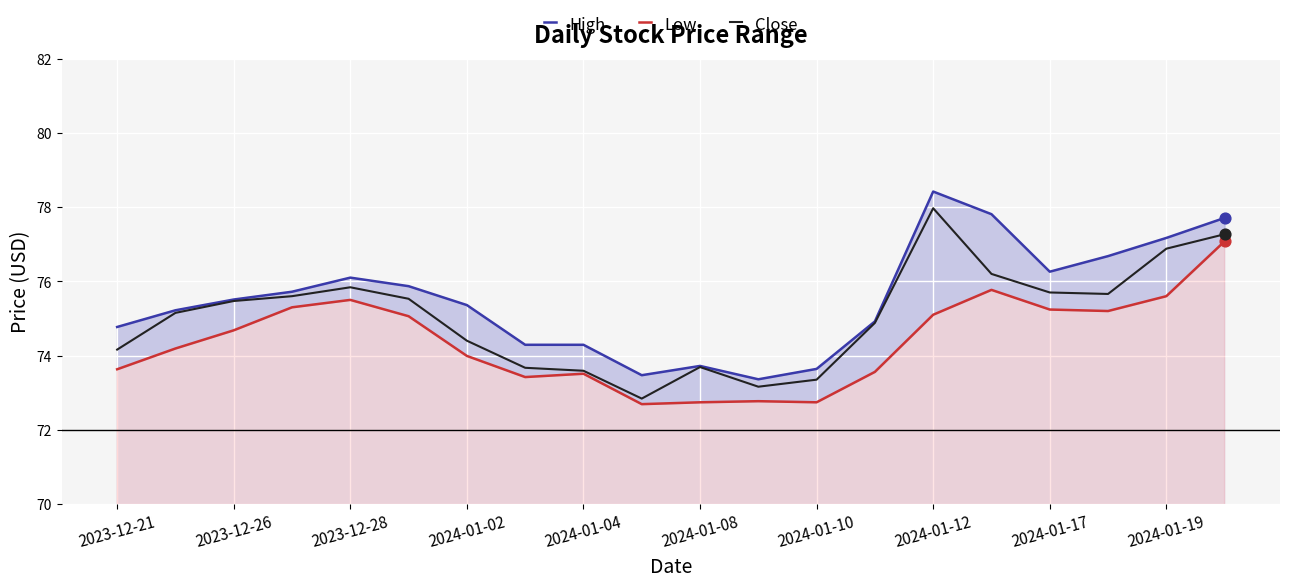

Which series contains the lowest Y value?

Low